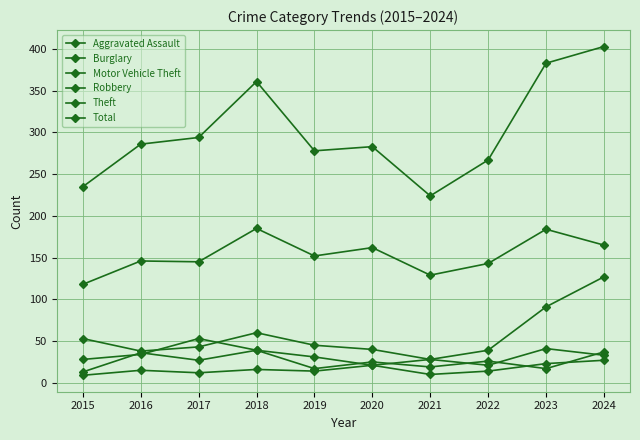

Is this an area chart (filled region under the line)?

No